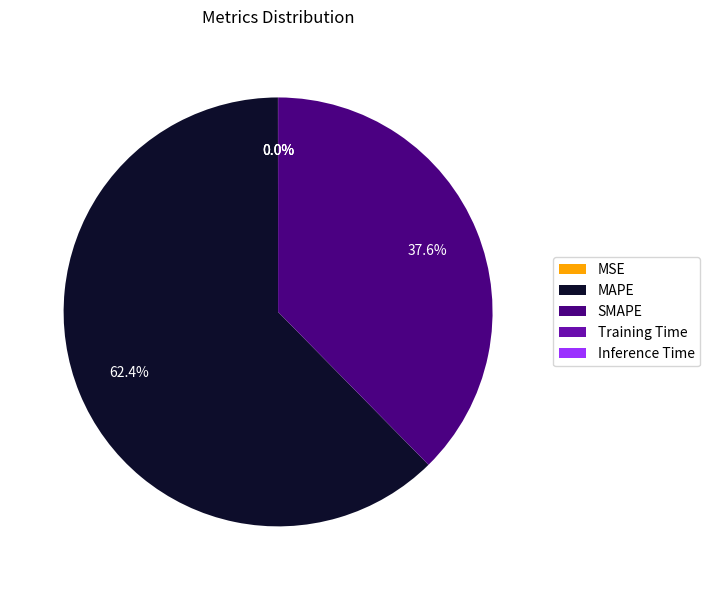

Between MAPE and SMAPE, which is larger?

MAPE